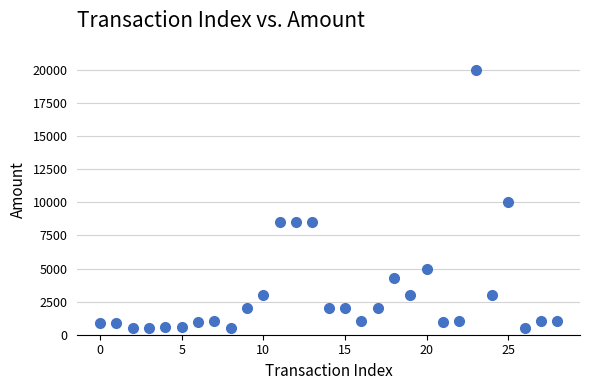

What Y value in the scatter plot is closest to 10250?

10000.0